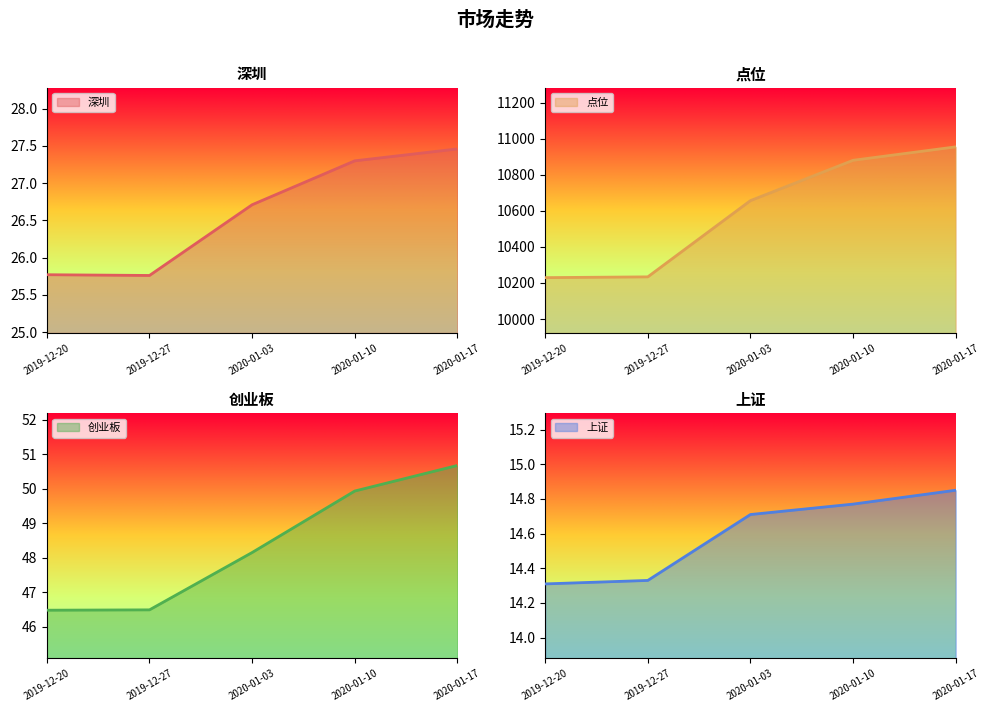

Which series has the largest total across all categories?

点位